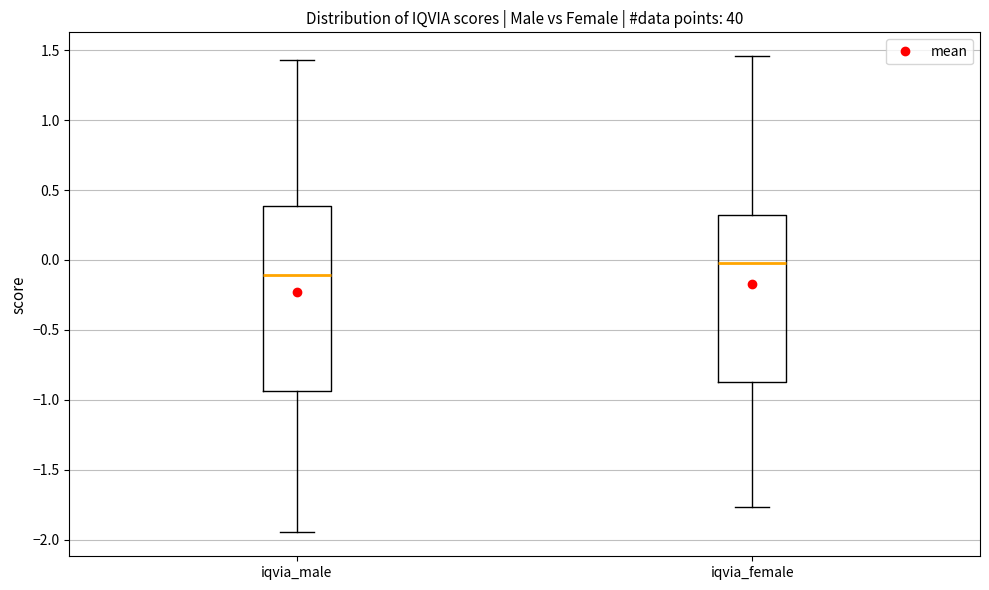

Which box's median line is the highest?

iqvia_female